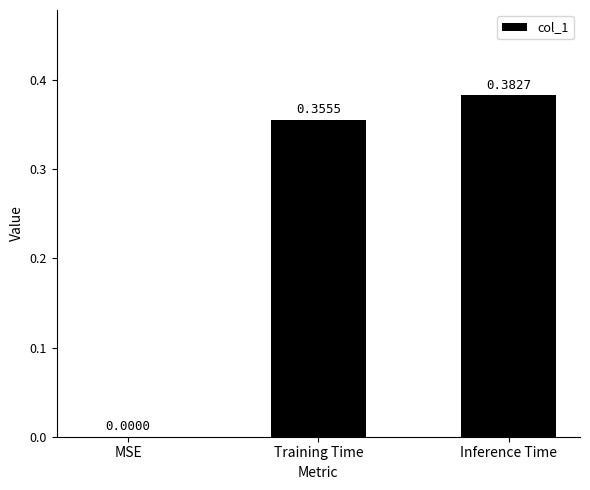

Between Training Time and MSE, which is larger?

Training Time